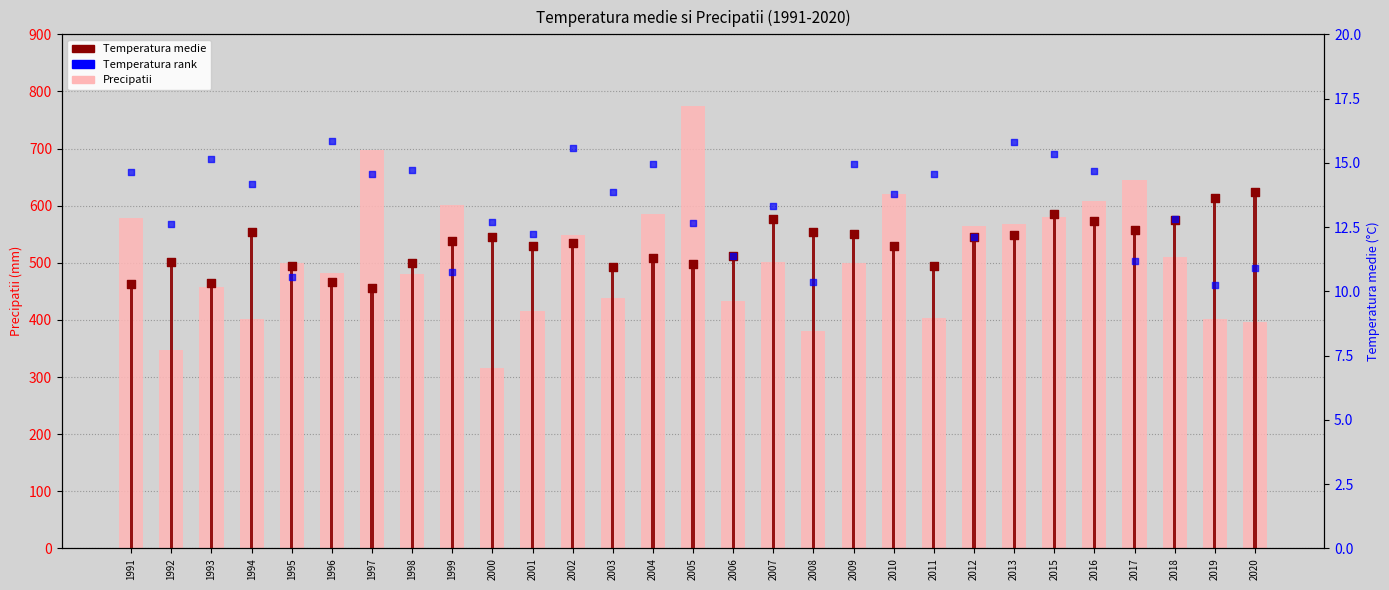

What are all the series names shown in the legend?

Precipatii, Temperatura medie, Temperatura rank